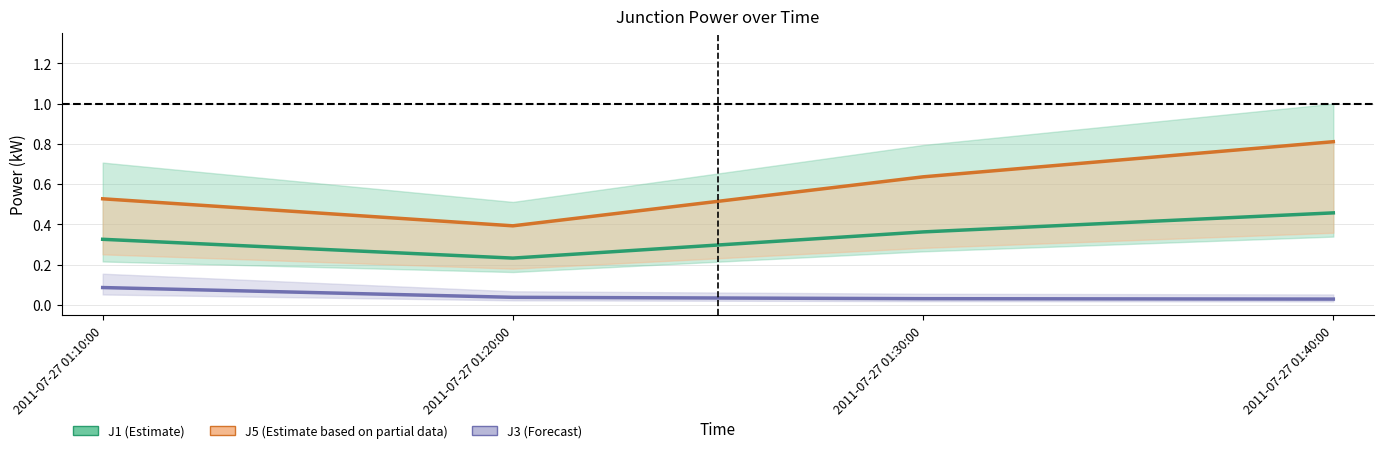

What is the label of the 1st point from the left?

2011-07-27 01:10:00